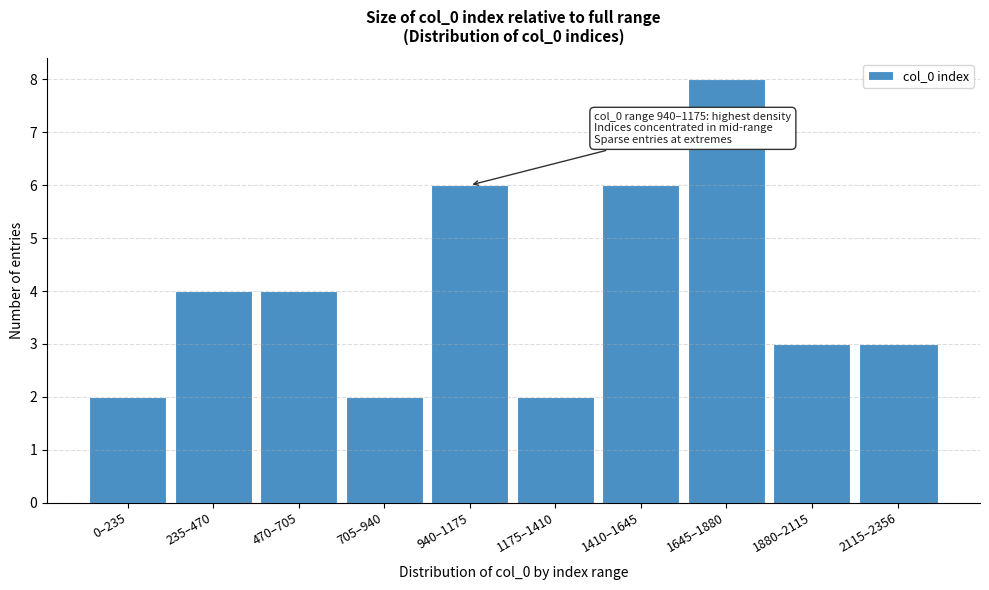

Reading left to right, transcribe all the data shown in this chart.

2	4	4	2	6	2	6	8	3	3